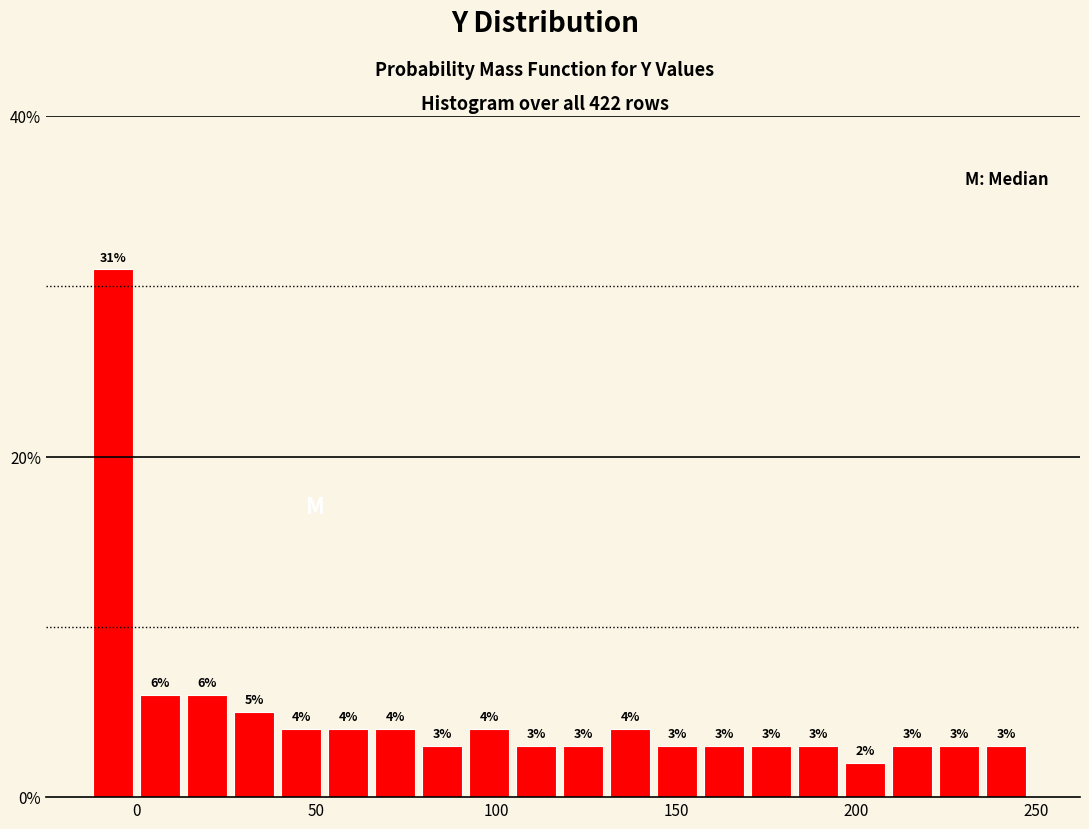

Read against the x-axis, roughly where is the centre of the tallest bar?

-5